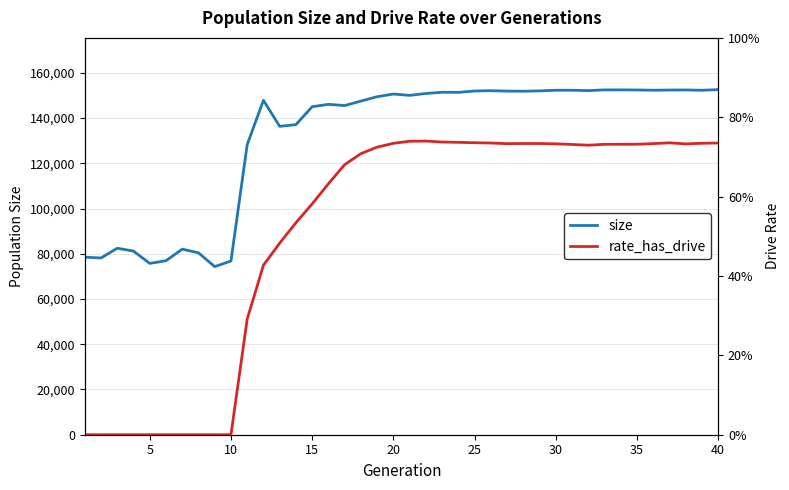

How many series are shown in this chart?

2